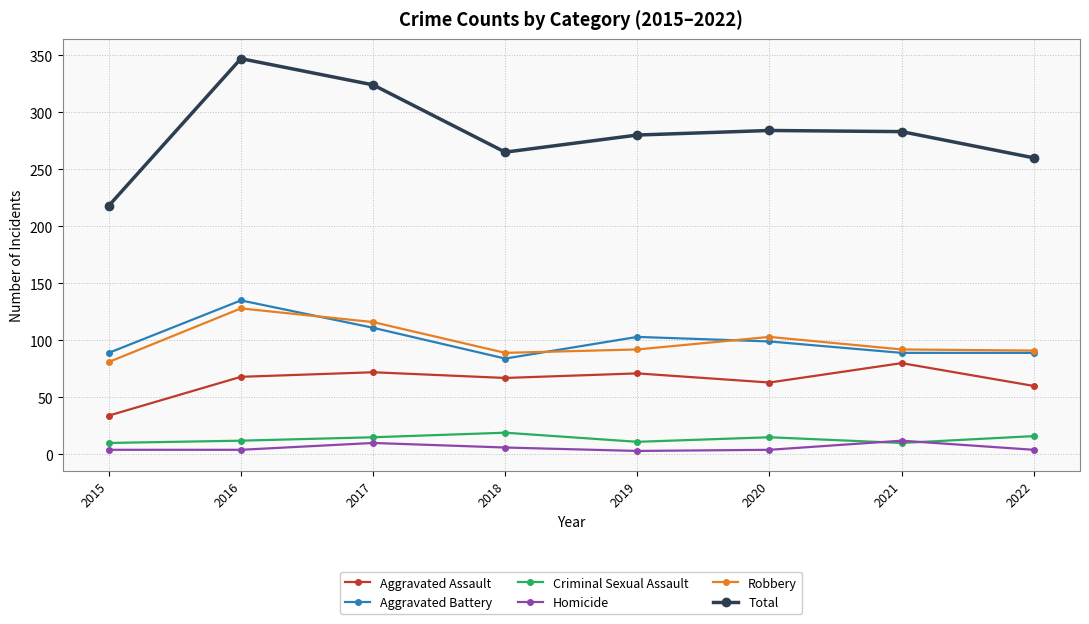

Which series has the widest spread of values?

Total